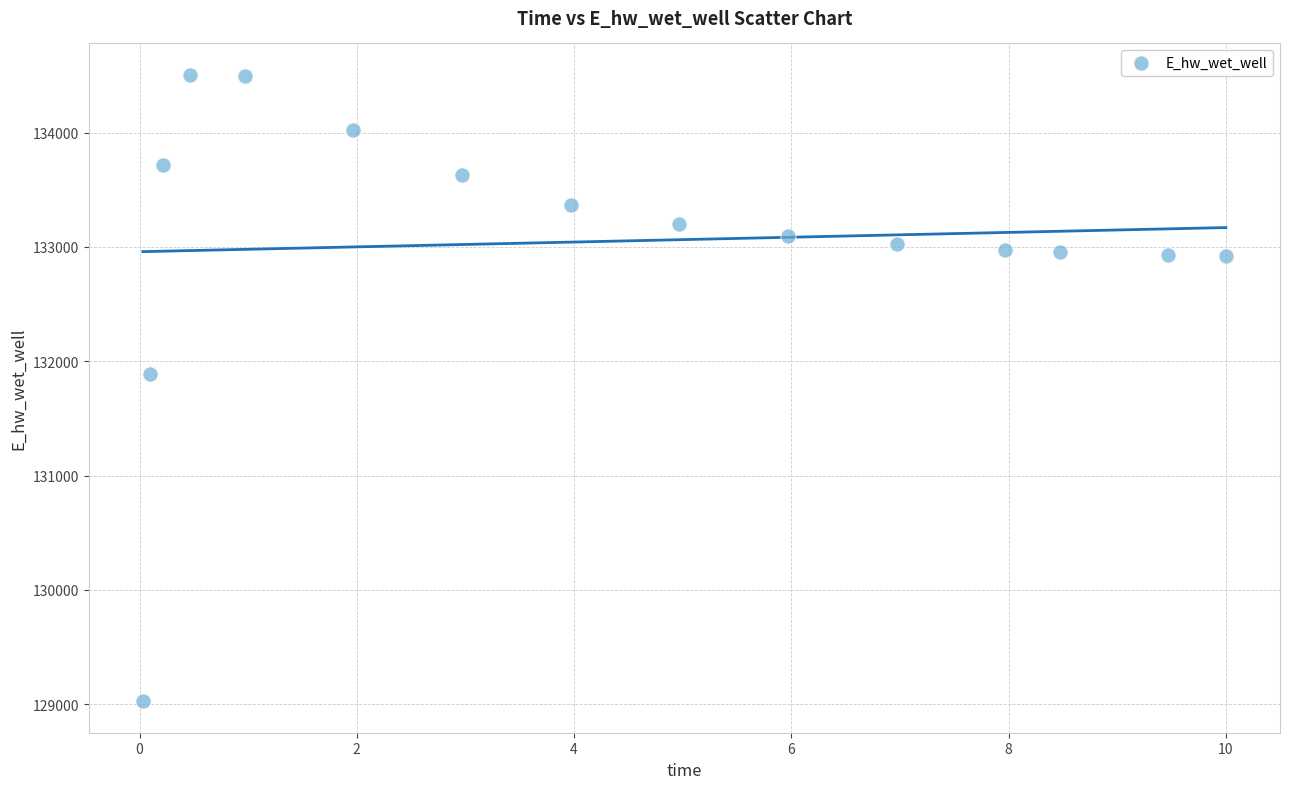

What Y value in the scatter plot is closest to 131765?

131884.5